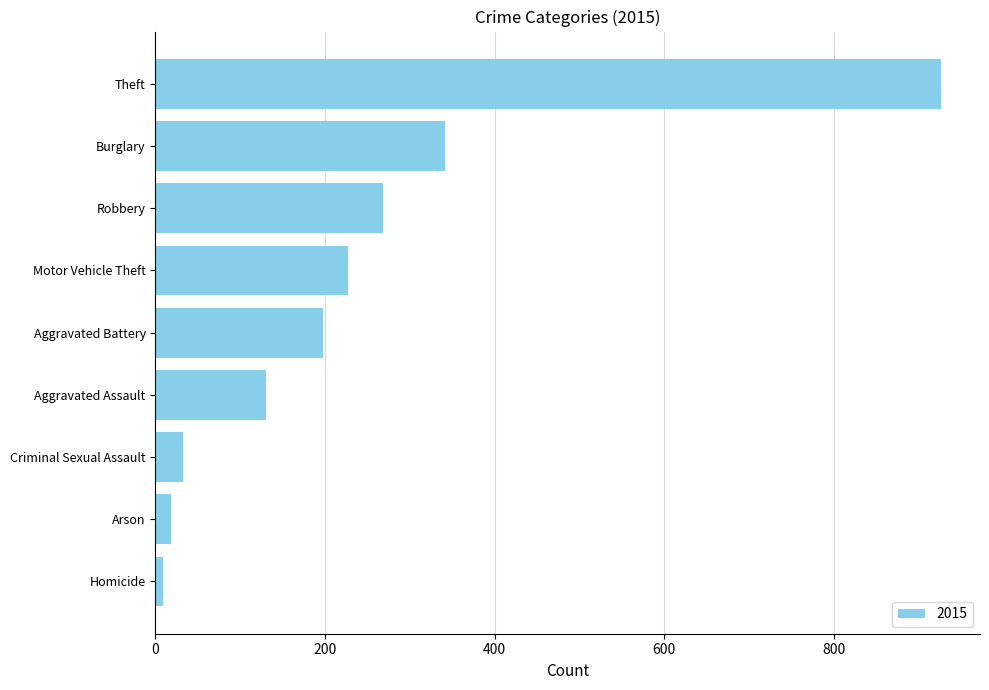

What is the approximate value at Aggravated Battery, to the nearest 50?

200